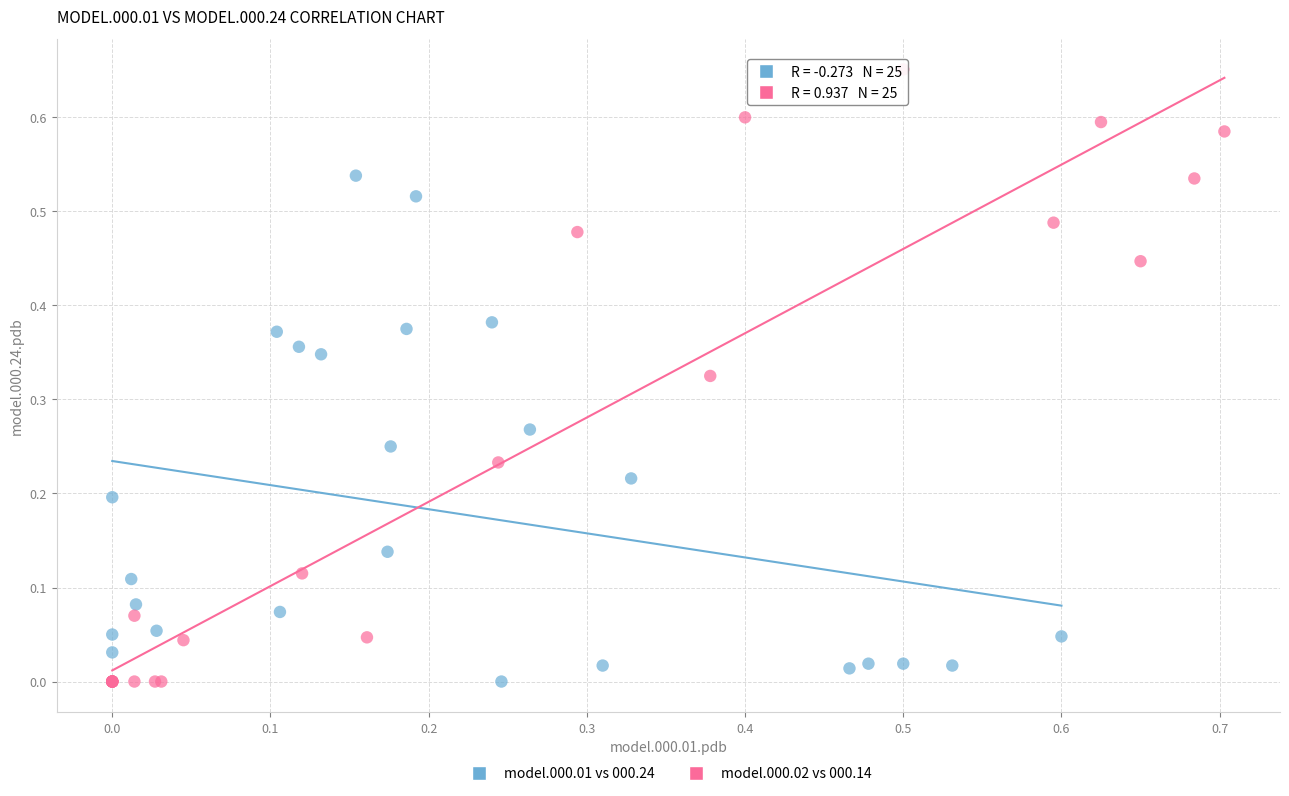

Which series has the widest spread of Y values?

model.000.02 vs 000.14